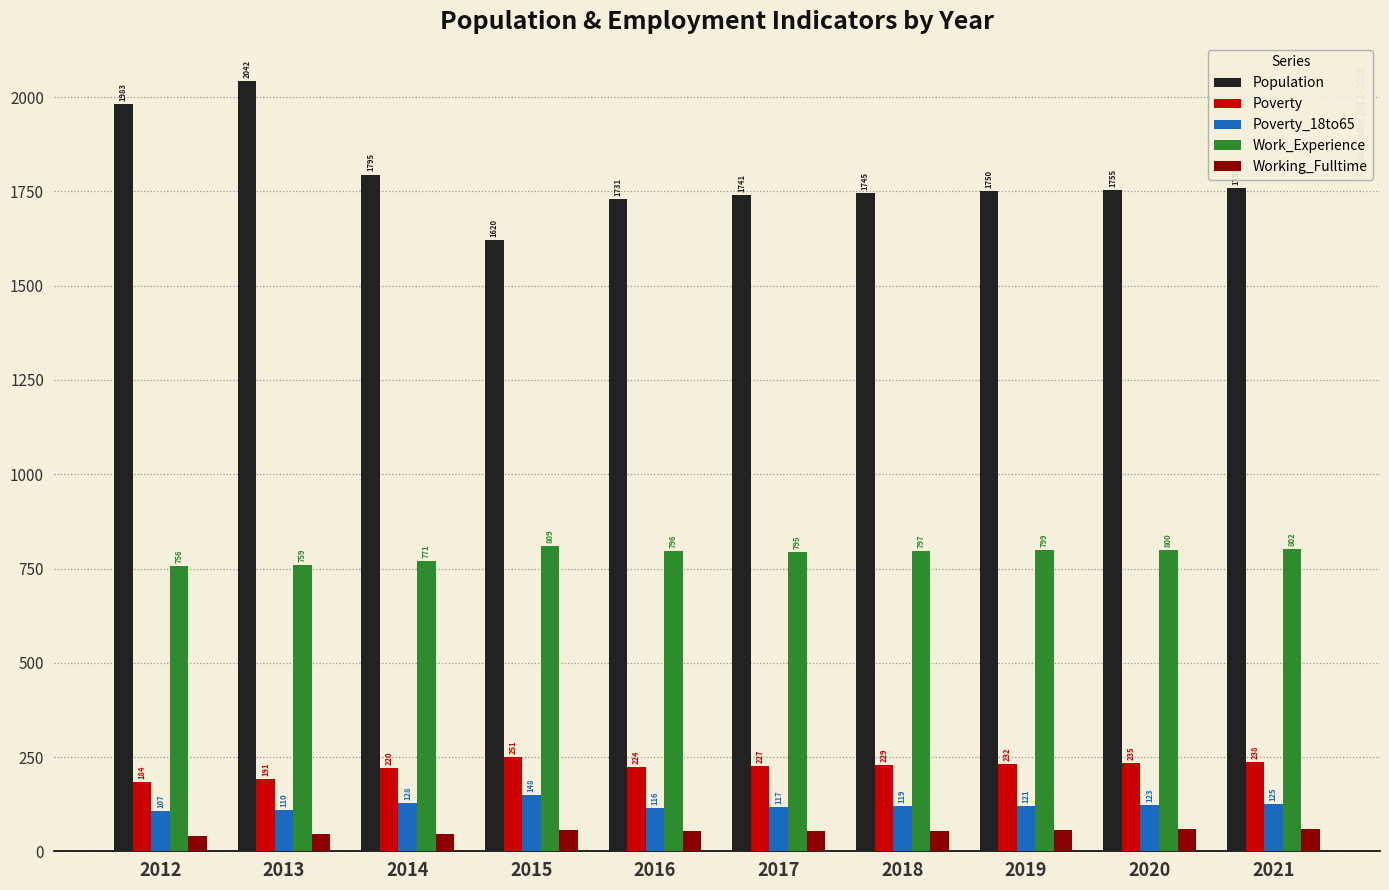

At which label does Work_Experience first exceed 797?

2015